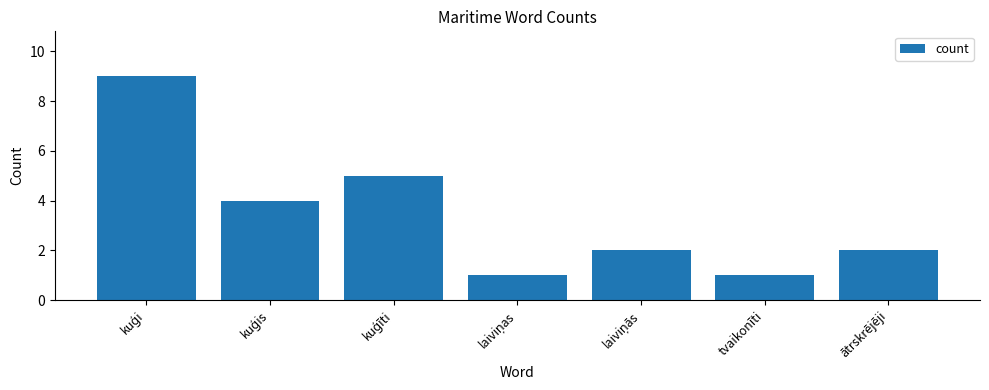

Reading left to right, what are all the values shown in this chart?

9	4	5	1	2	1	2